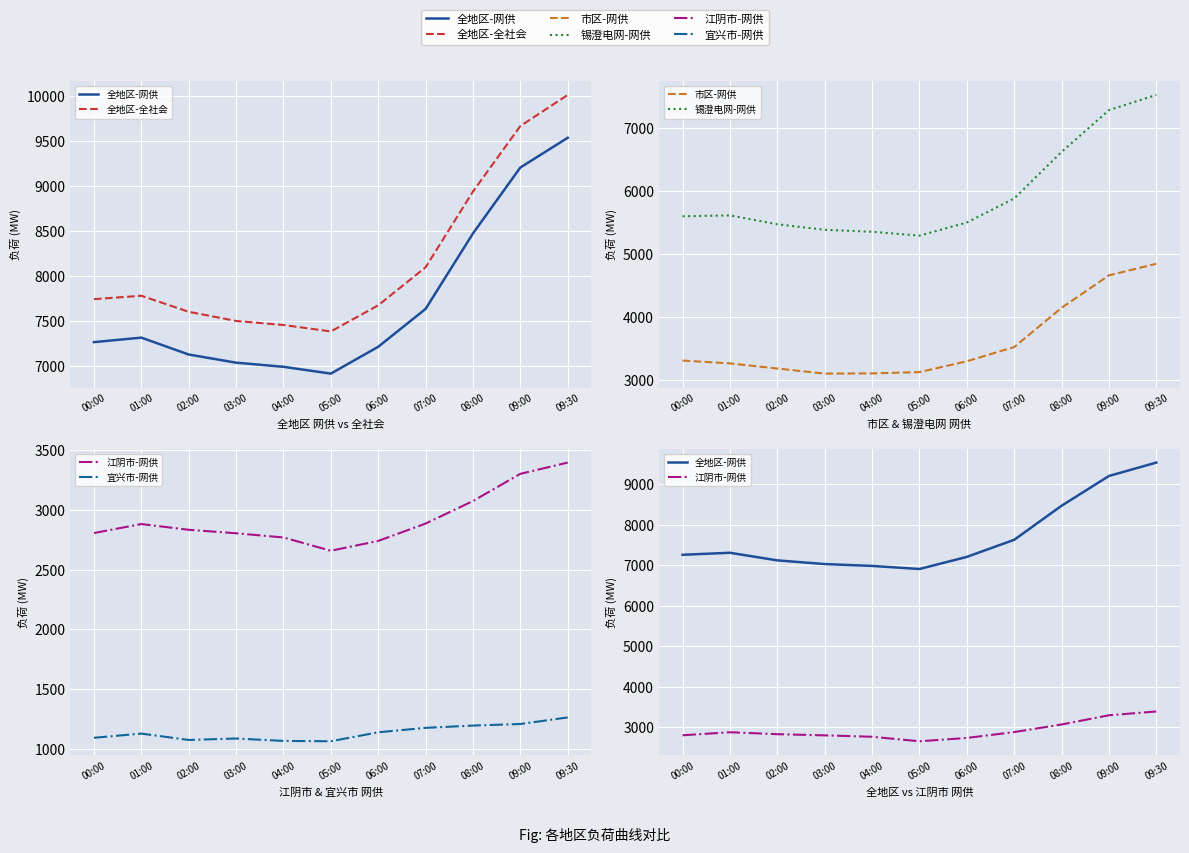

True or false: 宜兴市-网供 and 全地区-全社会 intersect in this chart.

False